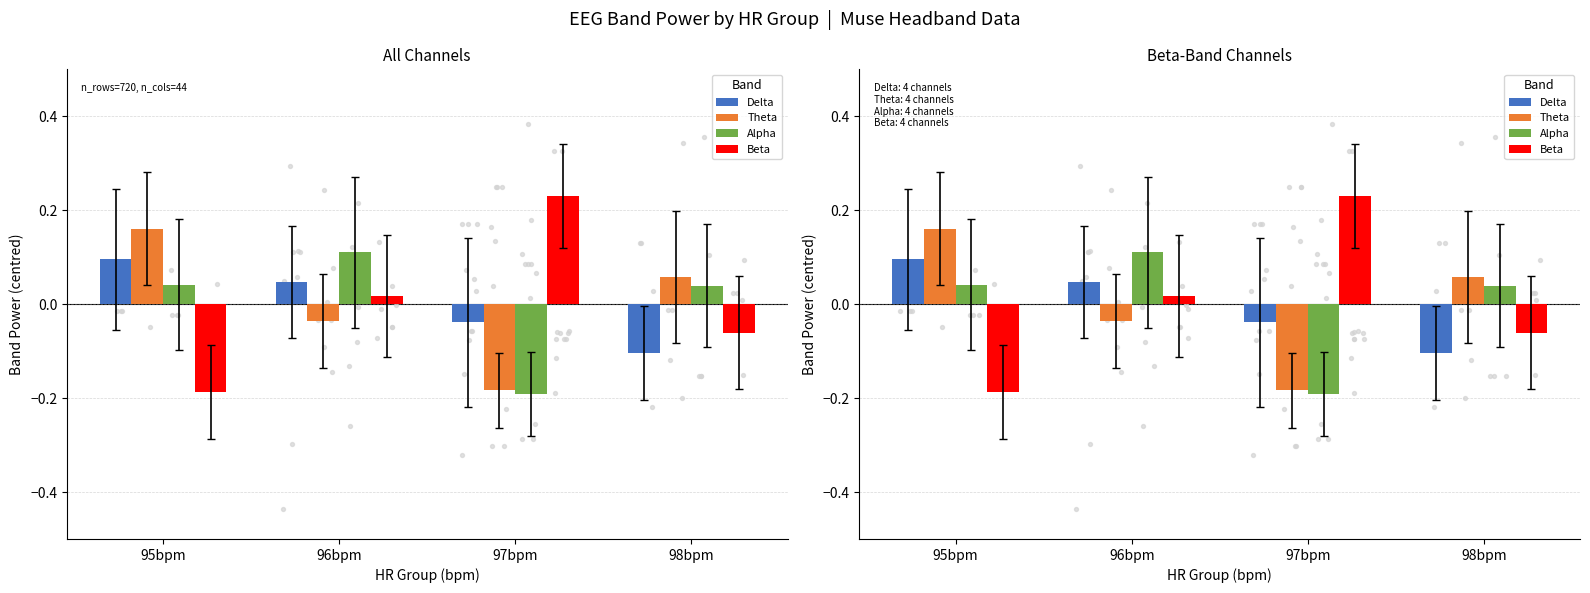

Which series has the largest total across all categories?

Delta